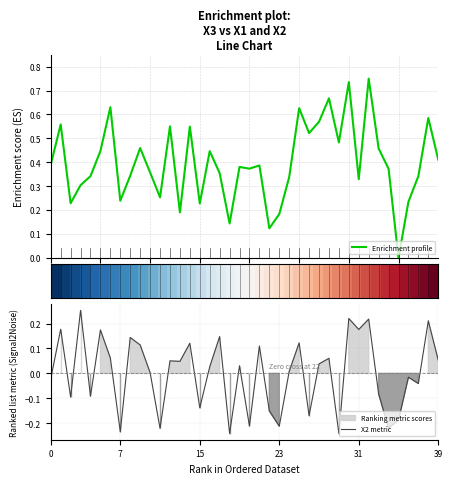

What is the label of the 40th point from the left?

39